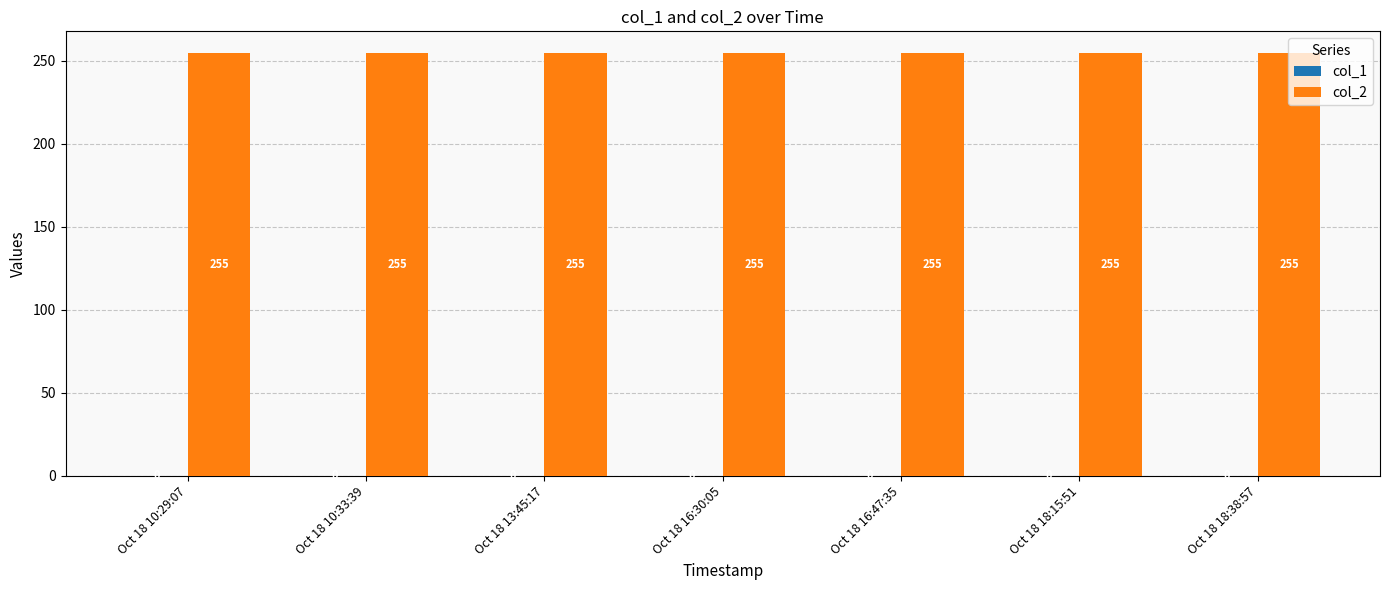

At which label does col_1 reach its minimum?

Oct 18 10:29:07